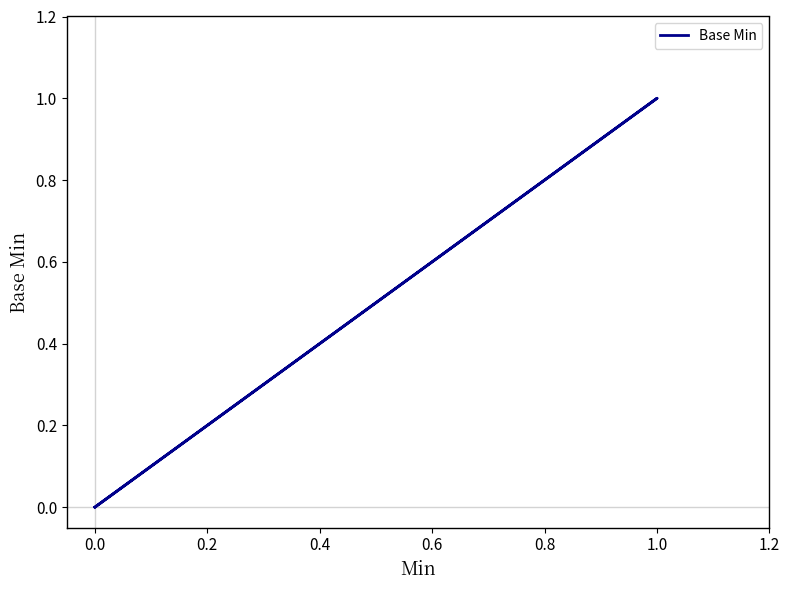

What is the sum of all values?

1